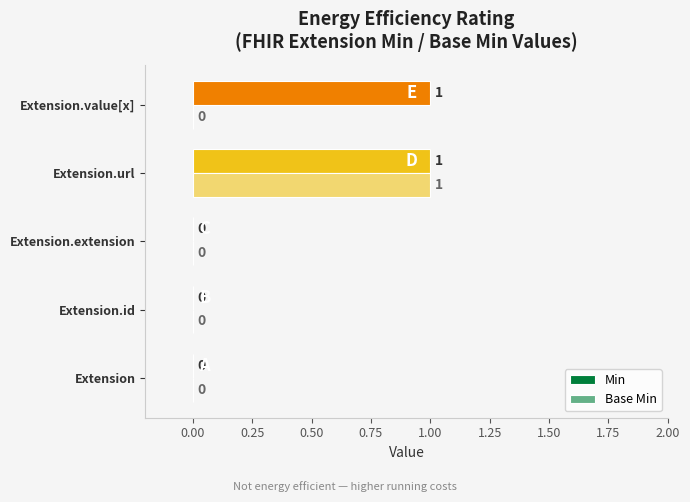

How many data points in Min are above 0?

2